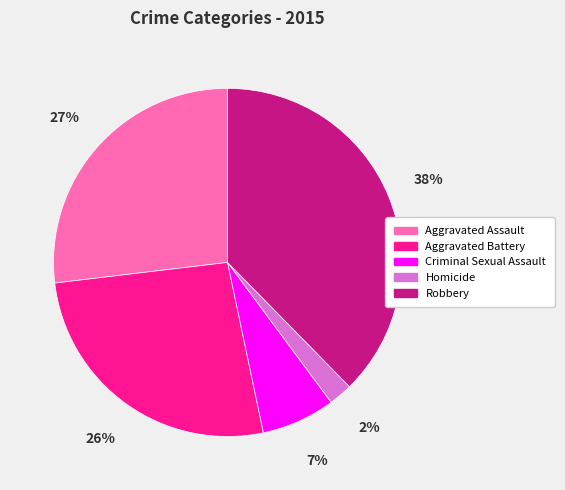

What is the ratio of the value at Homicide to the value at Robbery?

0.1